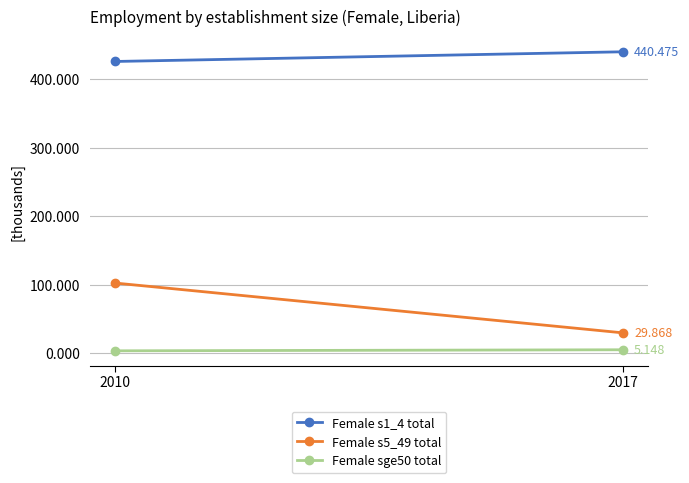

What is the difference between the Female sge50 total values at 2017 and 2010?

1.5